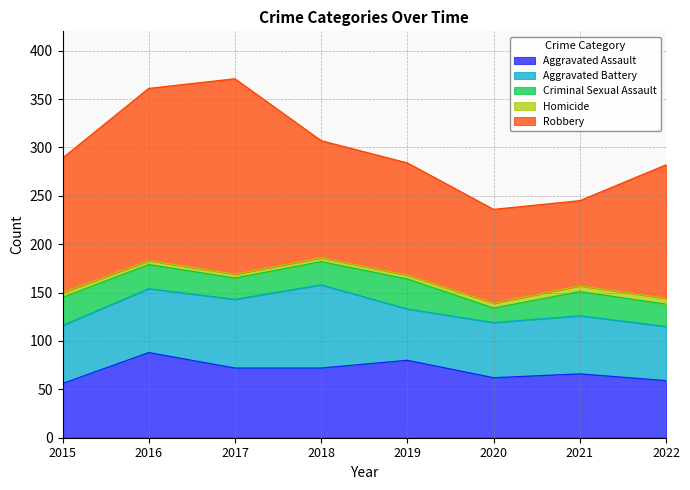

What is the value of the Aggravated Assault point at the 2nd from the left?

88